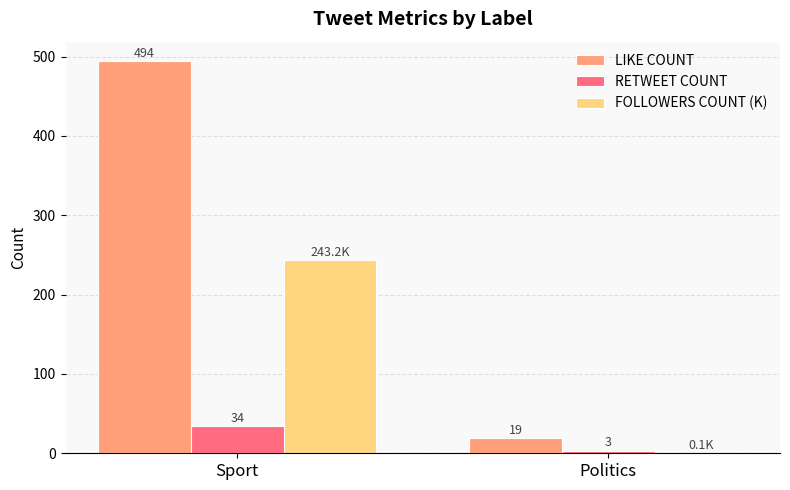

Between Sport and Politics, which series saw the biggest shift?

LIKE COUNT